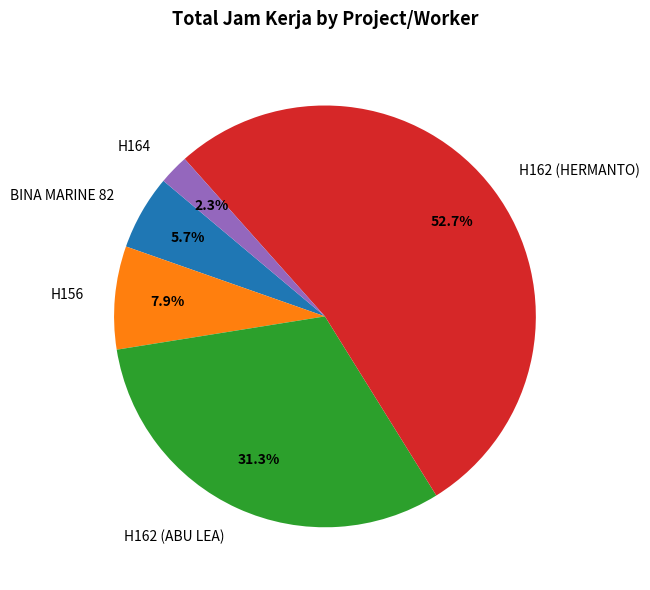

Which category has the smallest portion of the pie?

H164